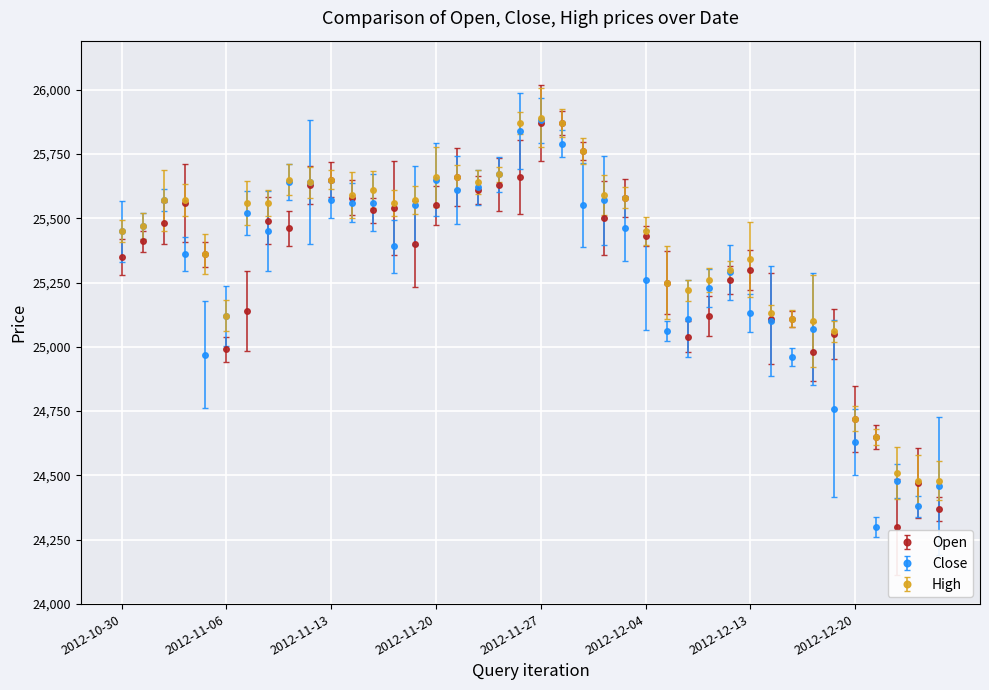

True or false: Close has more than 0 points higher than both neighbors.

True